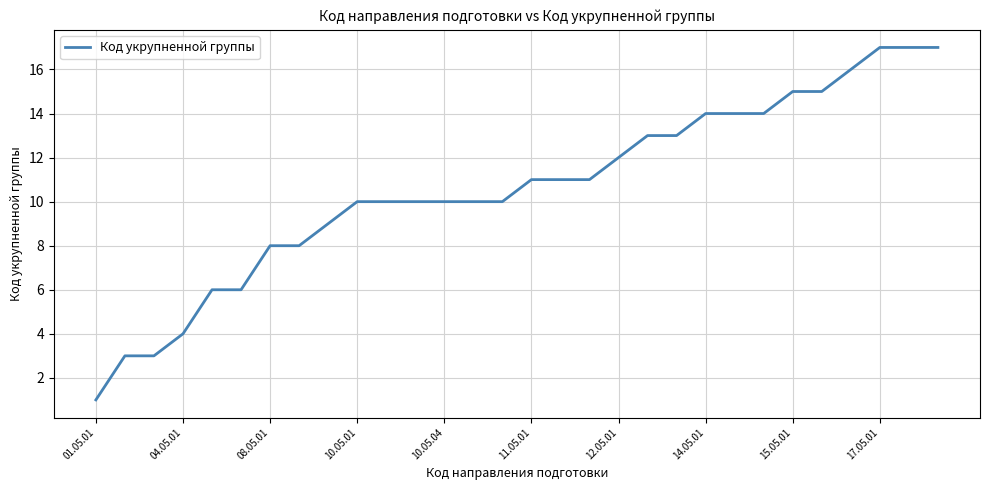

What is the maximum value shown in the chart?

17